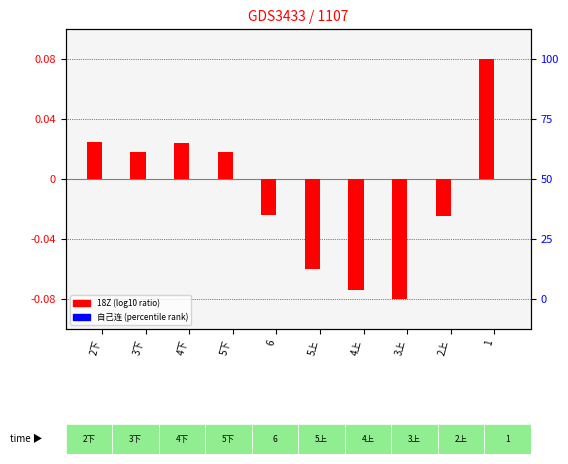

Which label corresponds to the largest value in the chart?

1